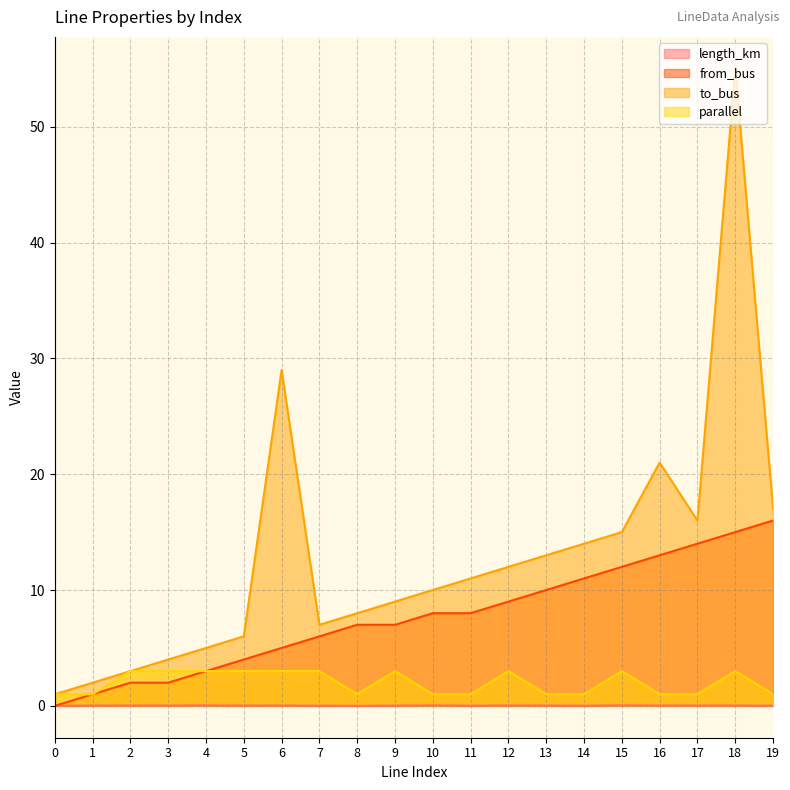

What is the difference between the to_bus values at 9 and 3?

5.0